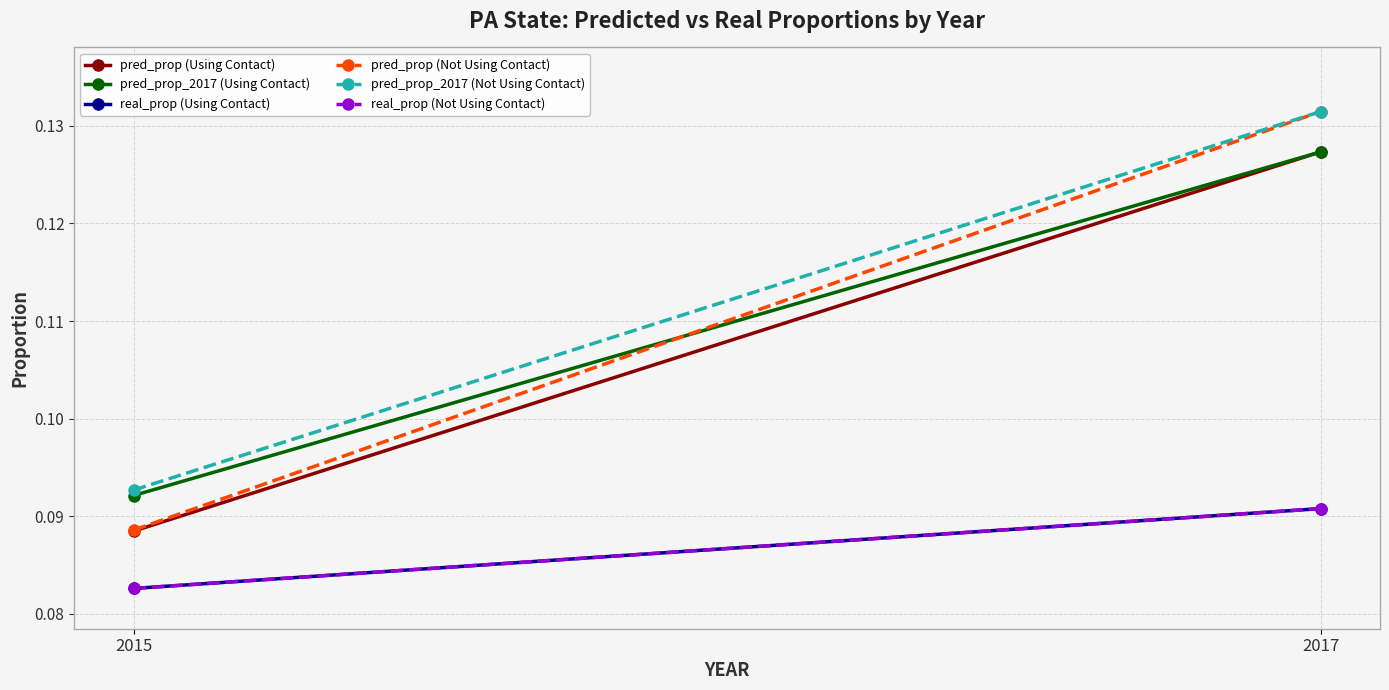

What is the maximum value shown in the chart?

0.1